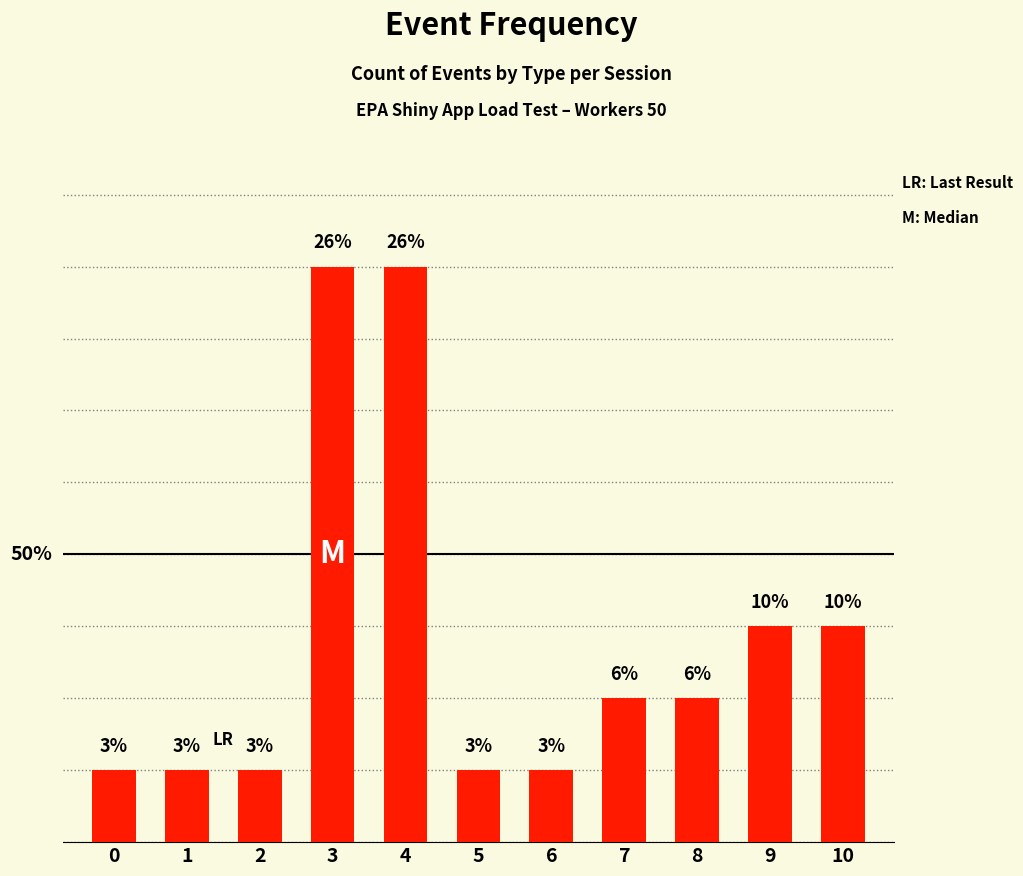

Does the chart contain any negative values?

No